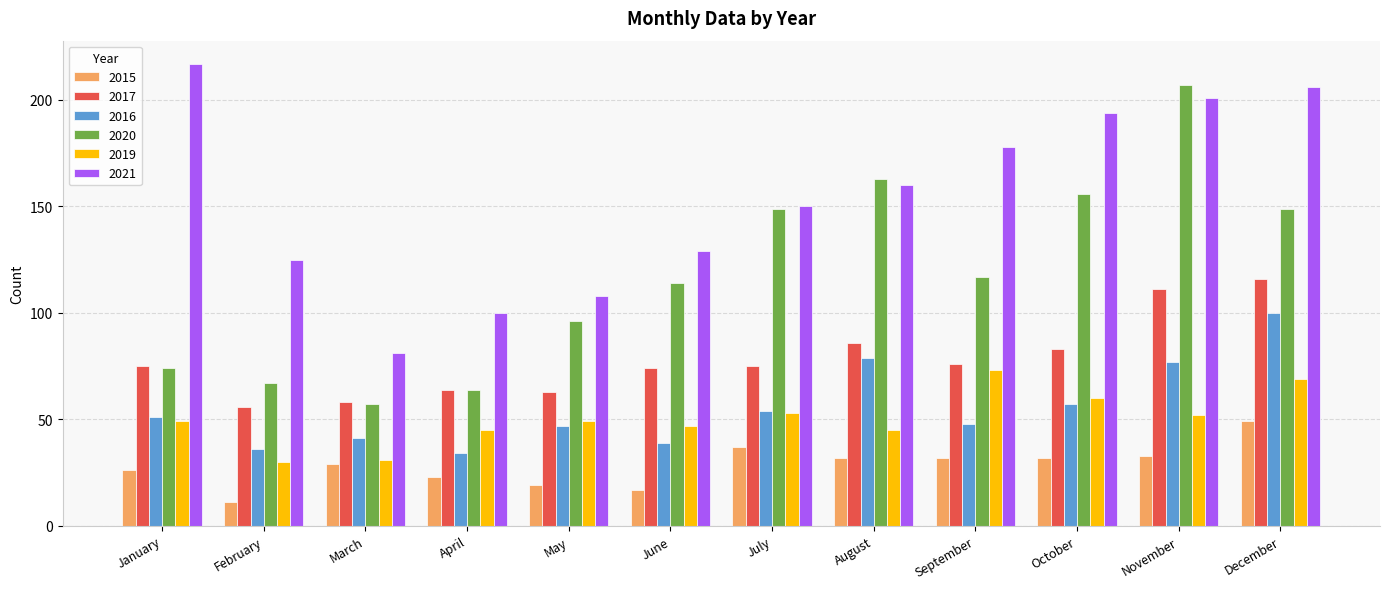

What is the total value across all series at July?

518